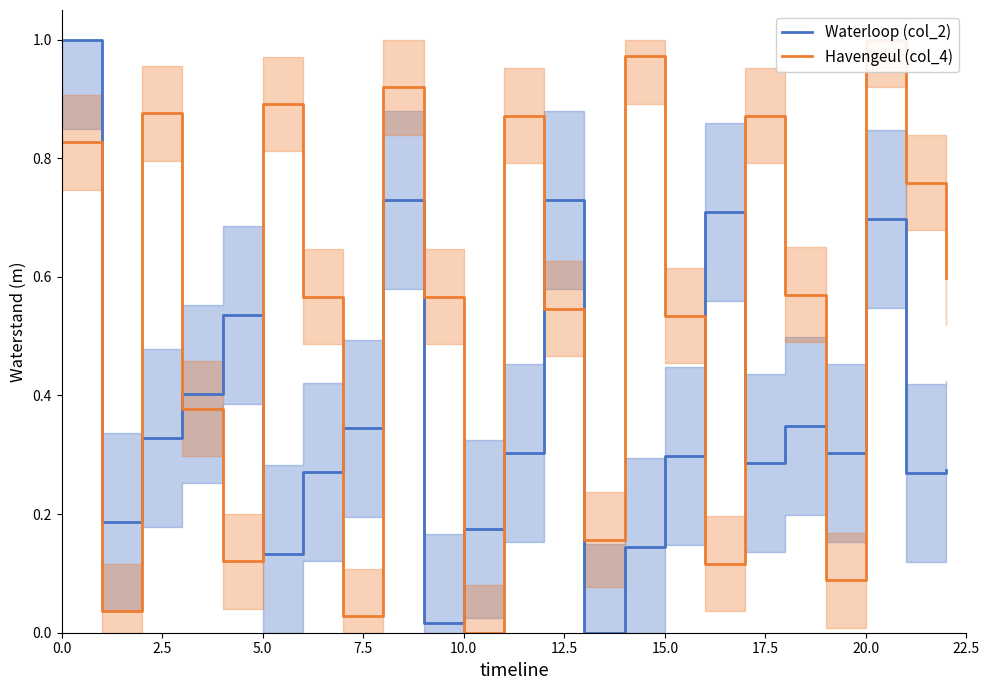

How many intersections are there between Havengeul (col_4) and Waterloop (col_2)?

13